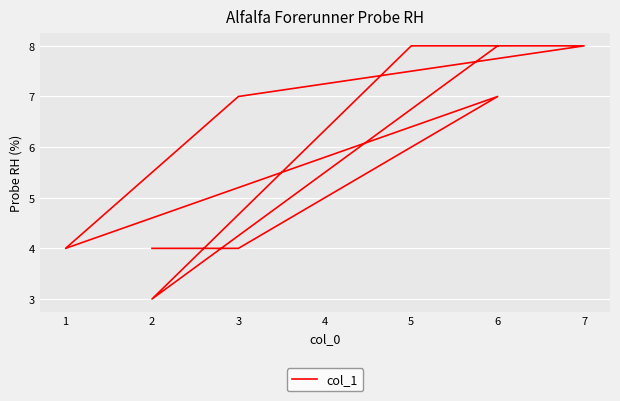

True or false: the data has more than 2 interior local peaks.

False